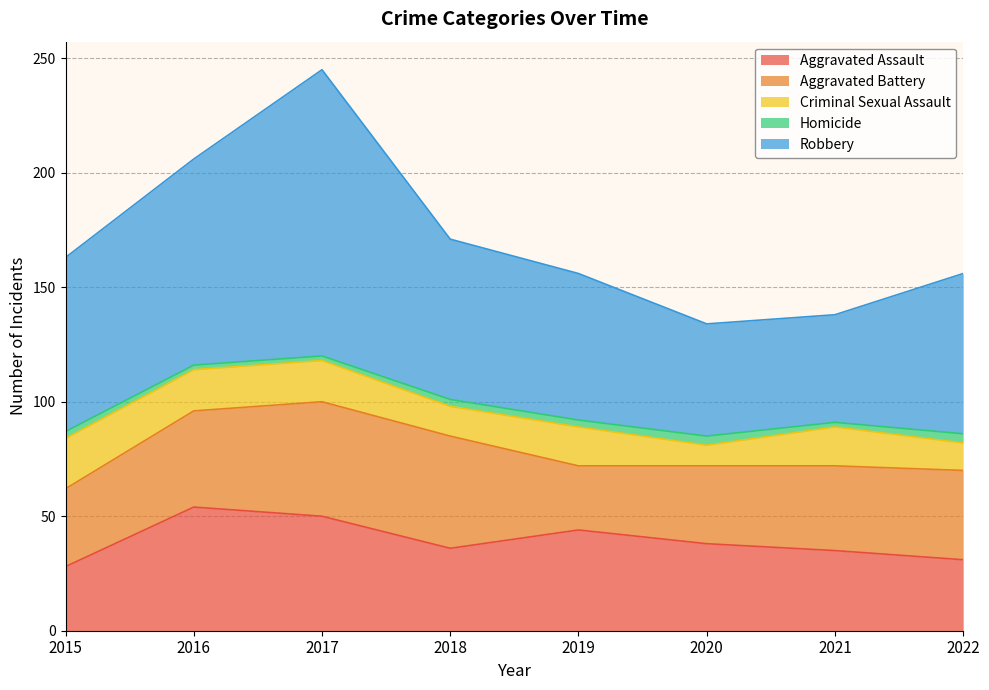

Which category has the highest value in the Aggravated Battery series?

2017